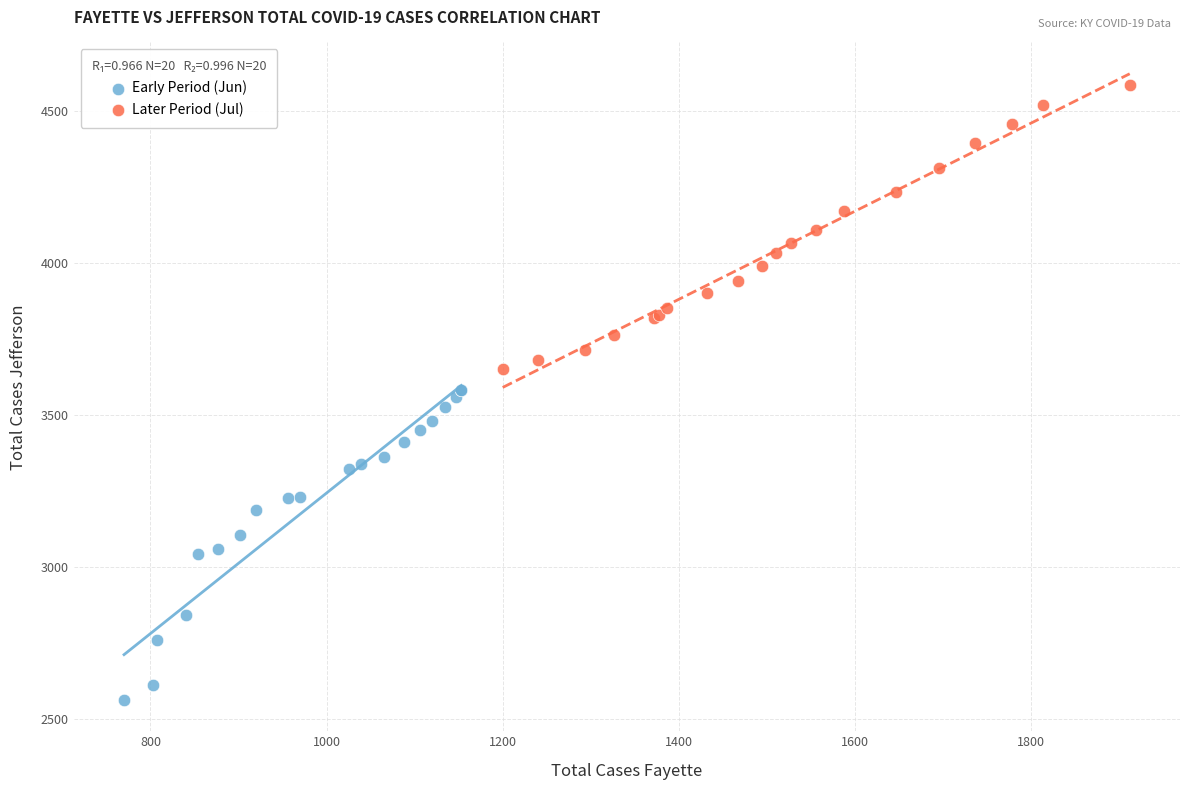

What are all the series names shown in the legend?

Early Period (Jun), Later Period (Jul)